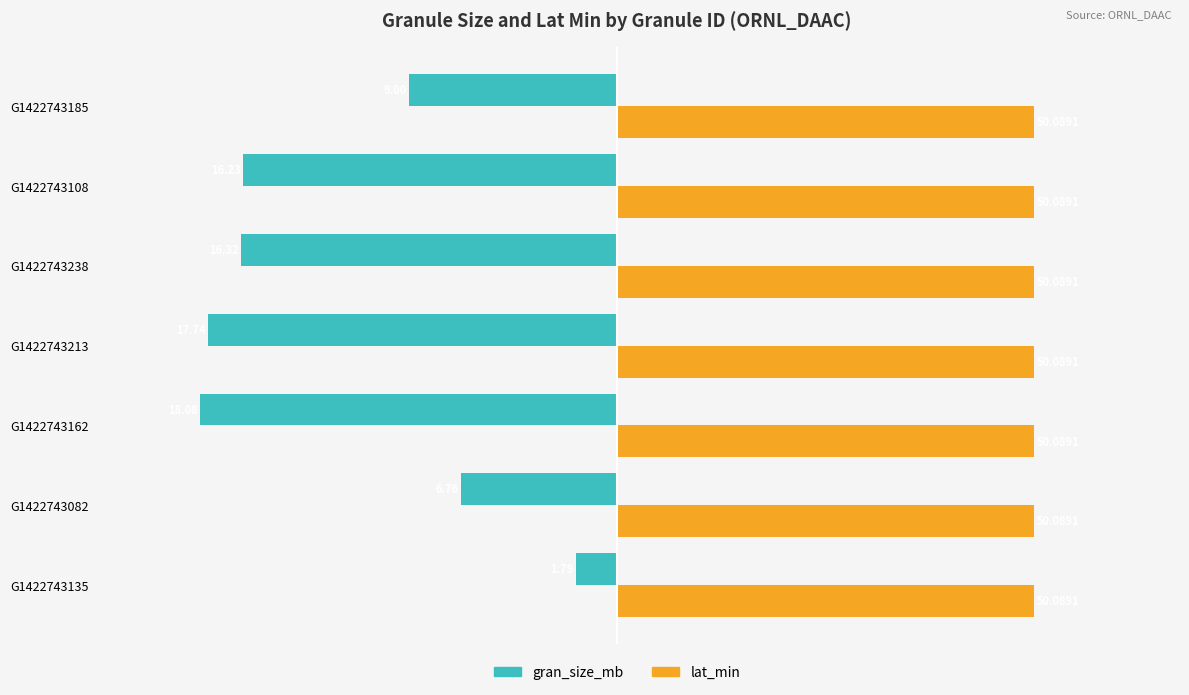

Which series has the largest range (max minus min)?

gran_size_mb